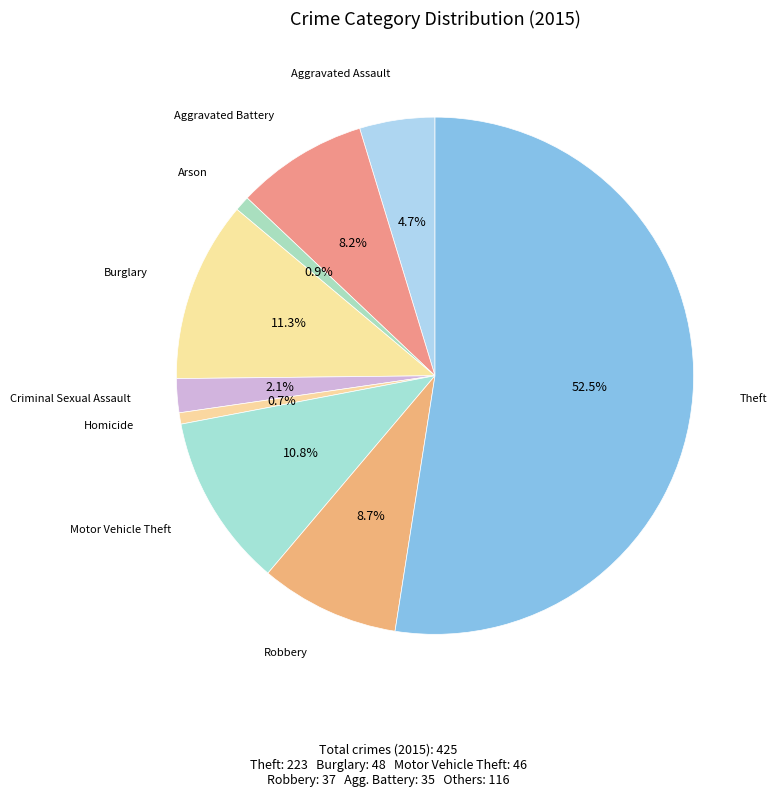

How many segments does this pie chart have?

9